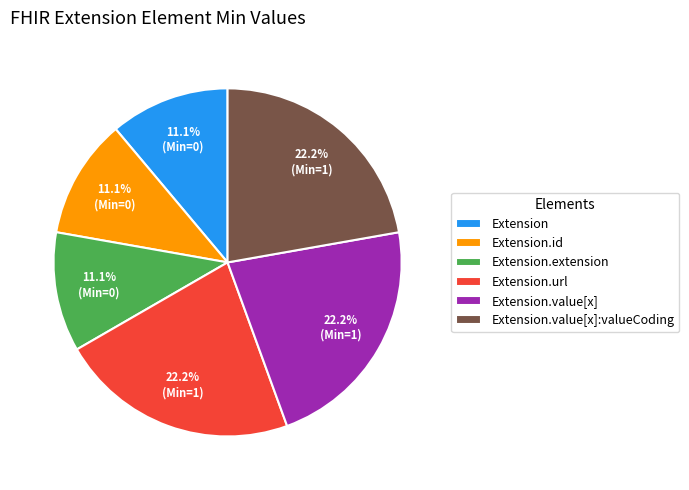

What percentage is the Extension.value[x]:valueCoding slice, to the nearest percent?

22%